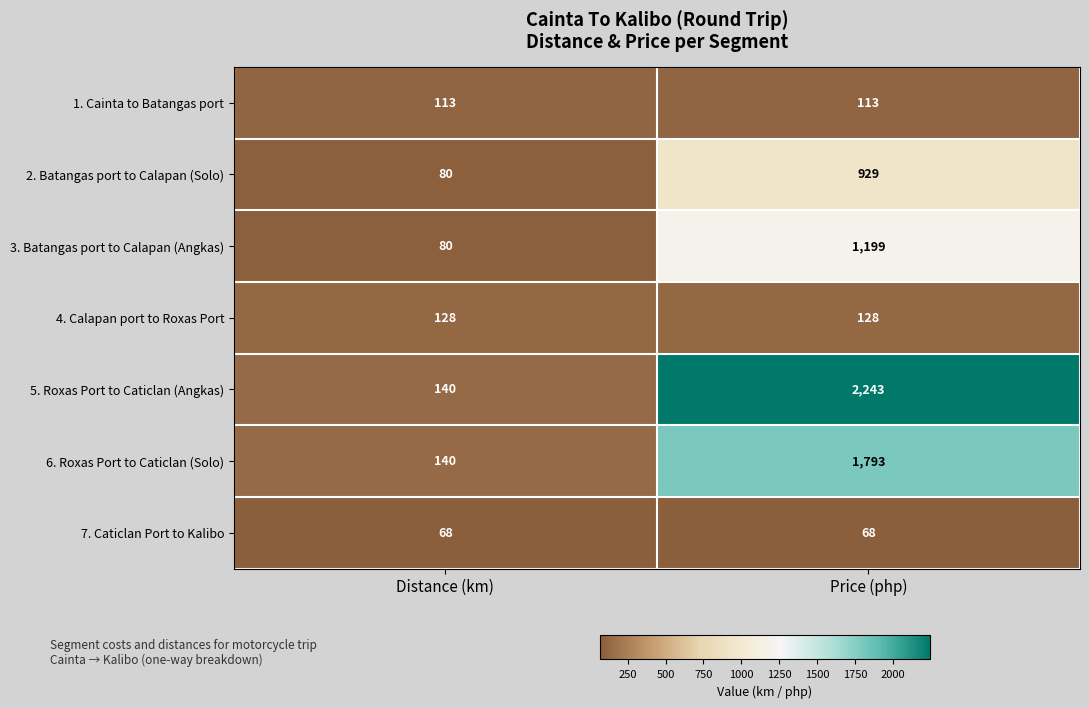

What is the difference between the maximum and minimum values in the 3. Batangas port to Calapan (Angkas) series?

1119